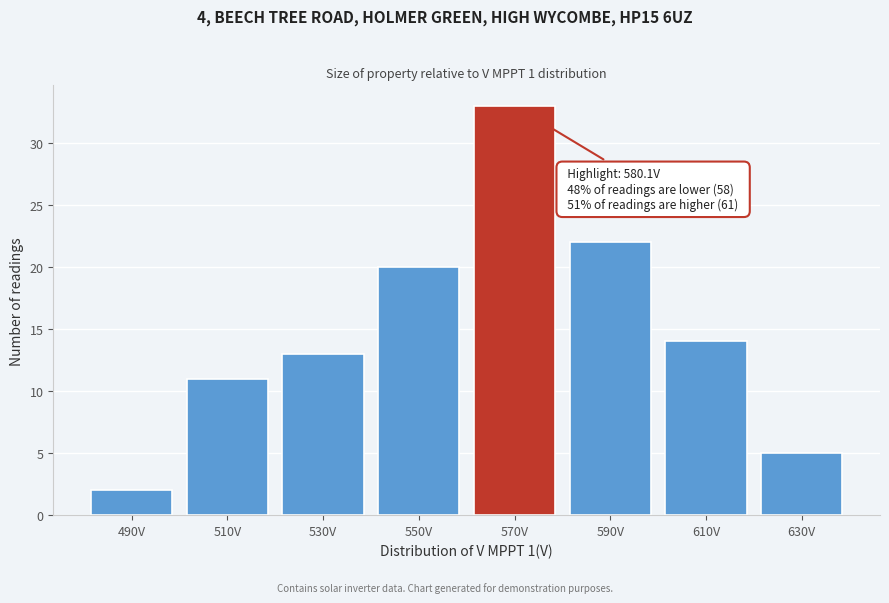

Reading left to right, extract all data points from this chart.

490V=2	510V=11	530V=13	550V=20	570V=33	590V=22	610V=14	630V=5